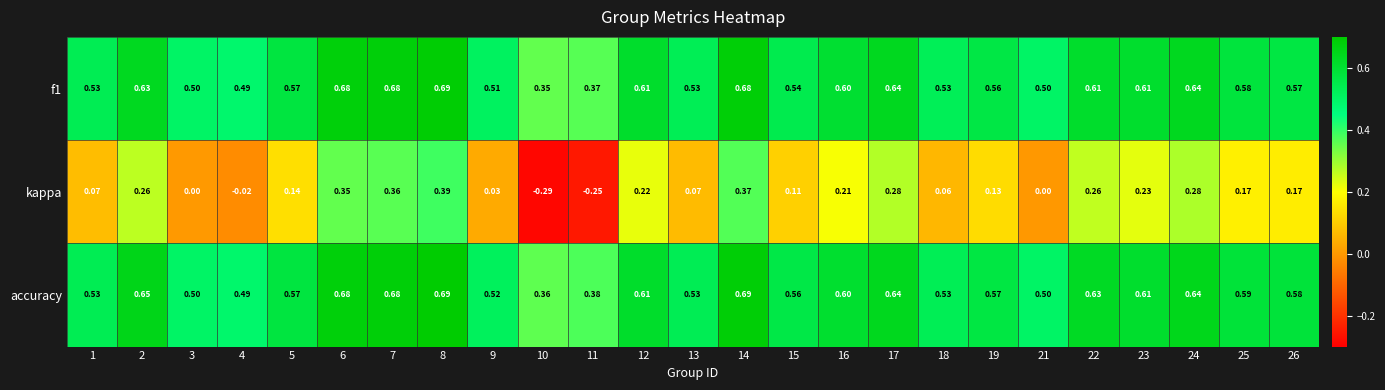

Which series has the widest spread of values?

kappa